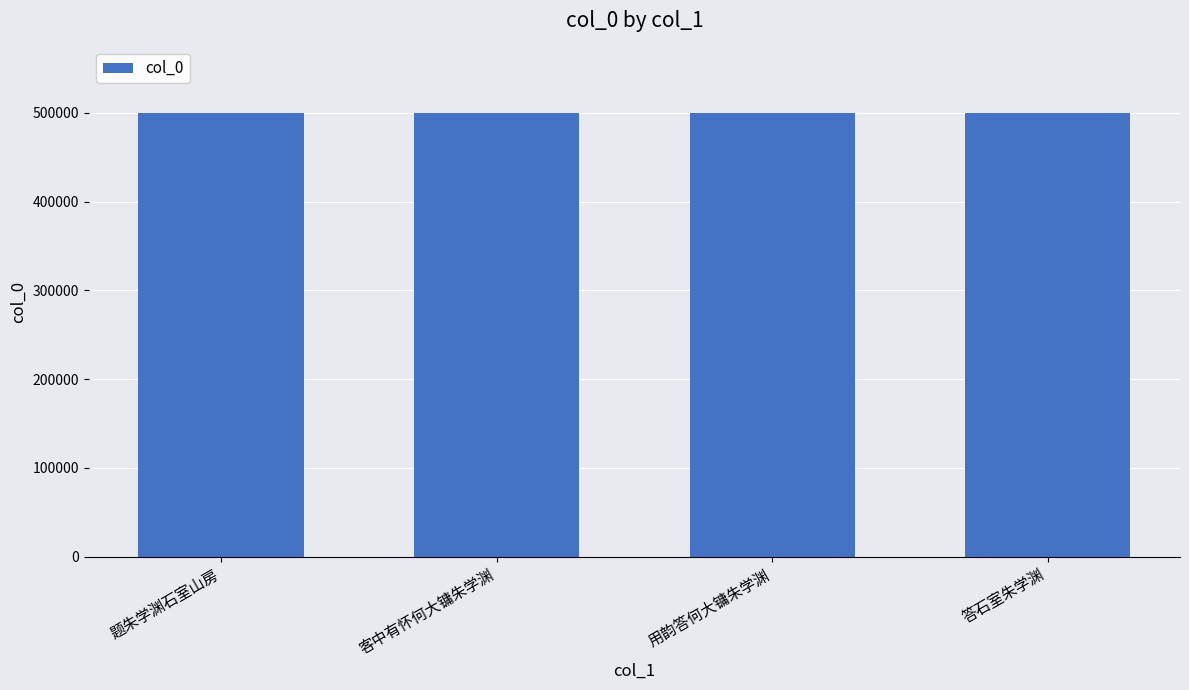

The chart shows a value of 499806 at 答石室朱学渊. True or false?

True